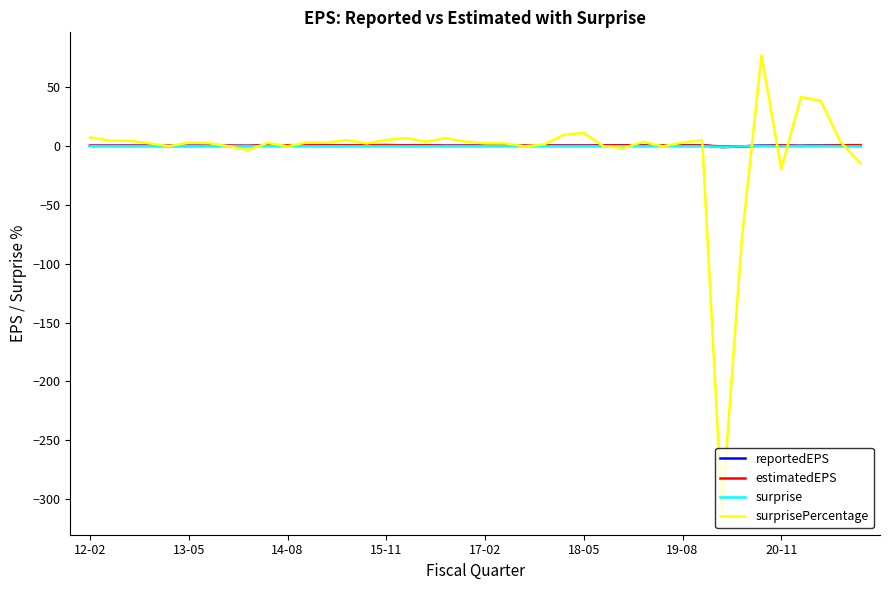

What are all the series names shown in the legend?

reportedEPS, estimatedEPS, surprise, surprisePercentage